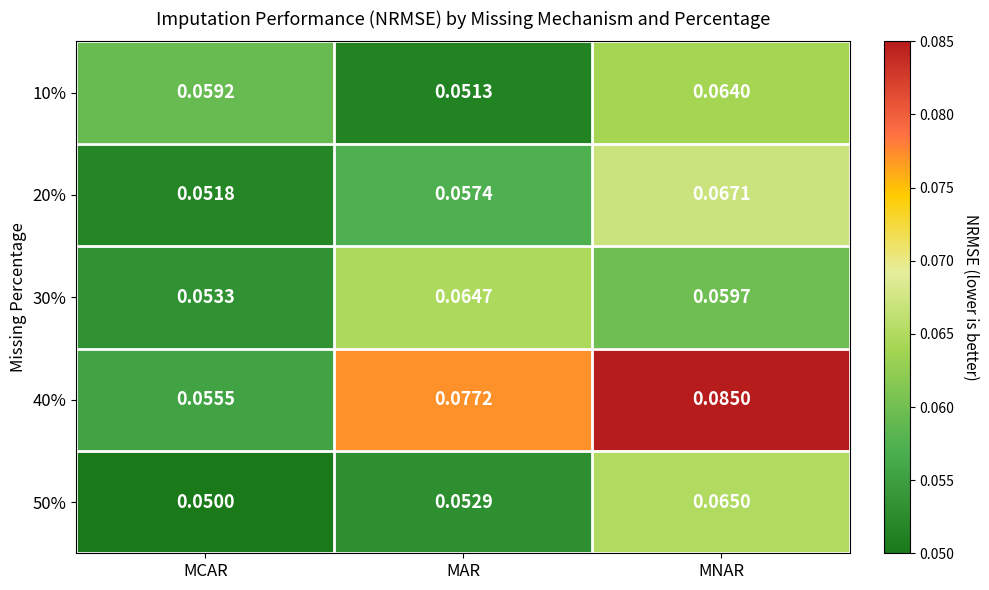

At how many categories does at least one series exceed 0?

3